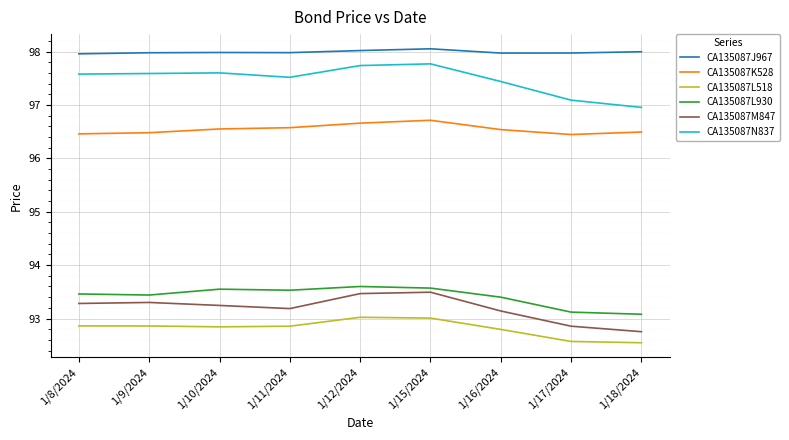

Is this an area chart (filled region under the line)?

No